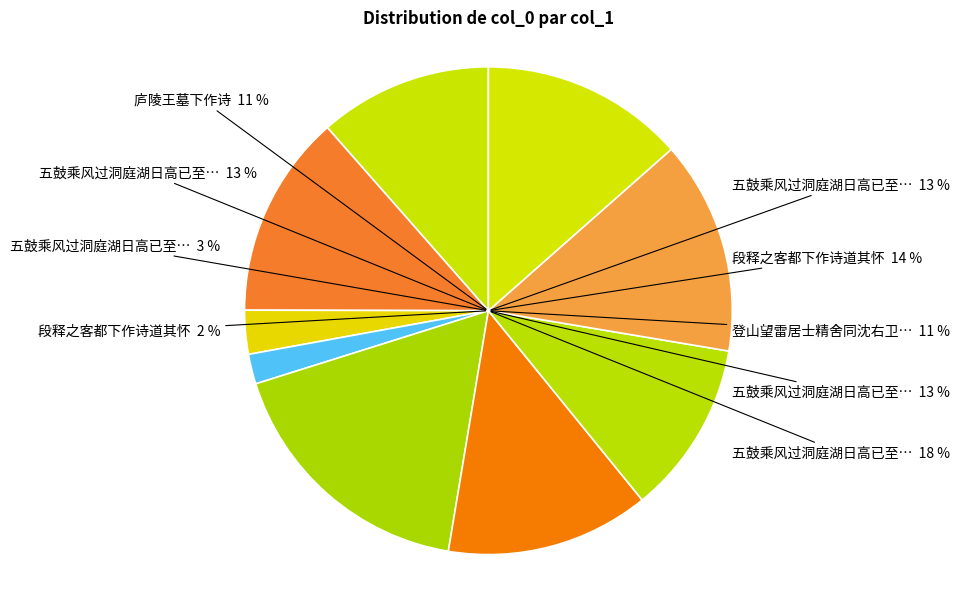

To the nearest percent, what is the difference between the 段释之客都下作诗道其怀 and 庐陵王墓下作诗 slice percentages?

3%